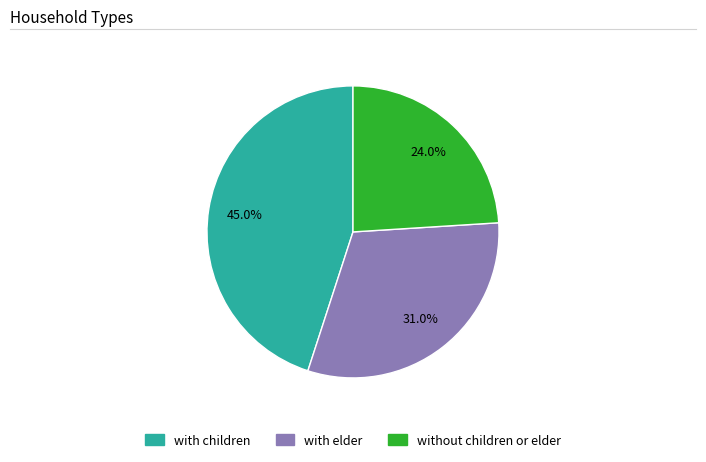

Count the number of slices in the pie.

3